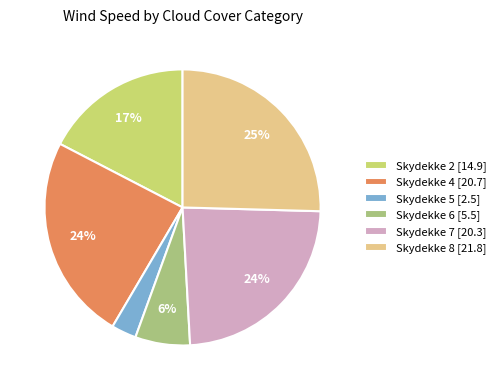

Count the number of slices in the pie.

6